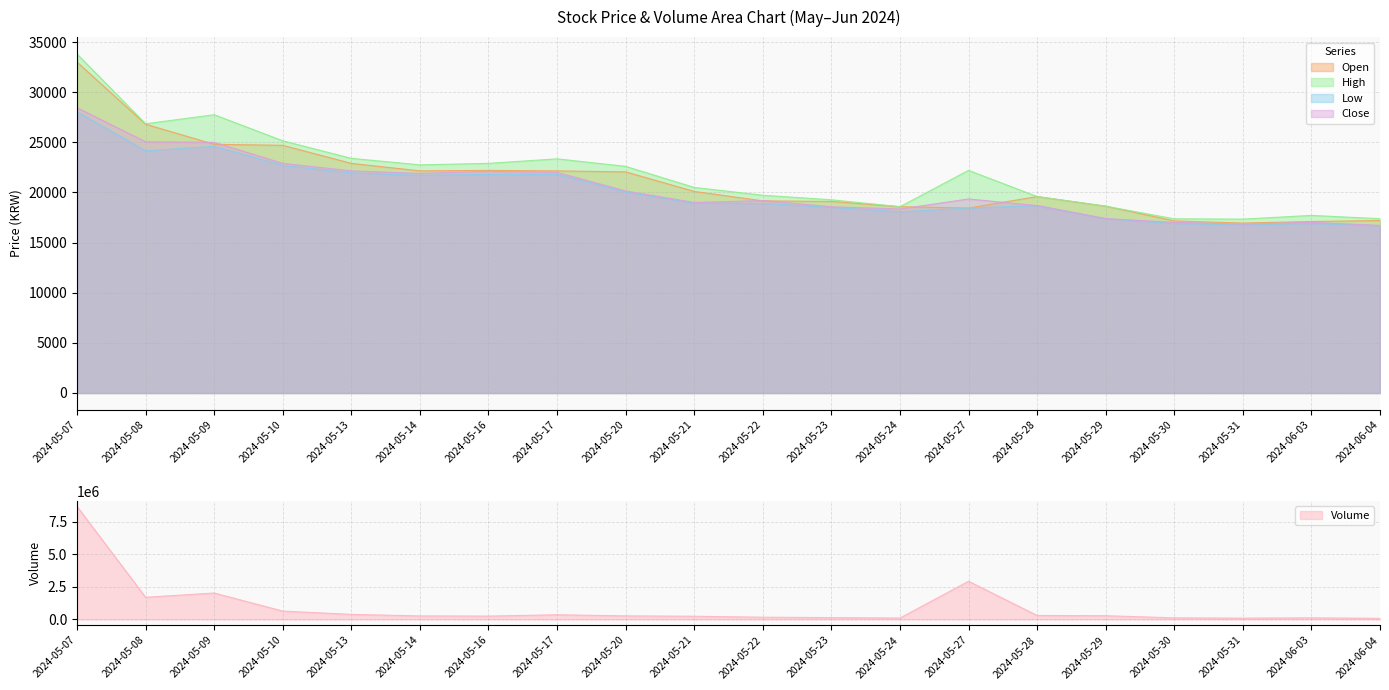

True or false: Close has more than 0 points higher than both neighbors.

True